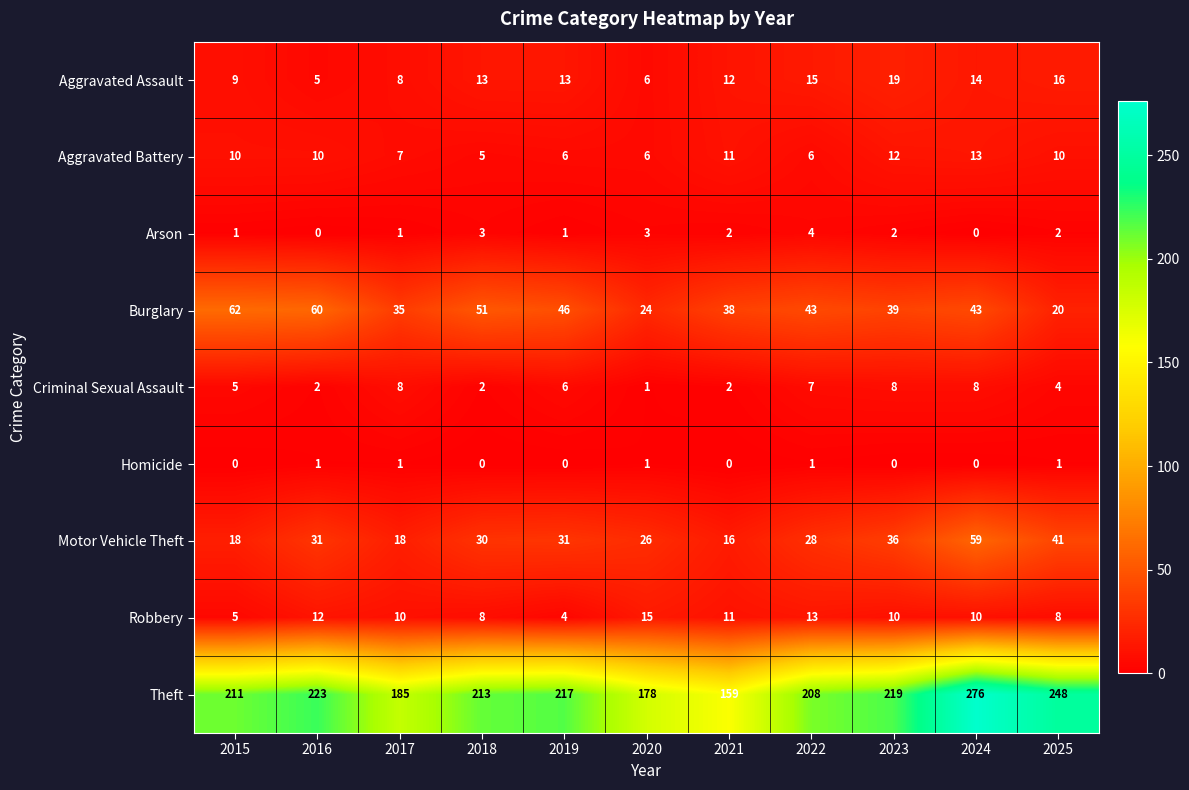

What is the spread (max minus min) of values at 2021?

159